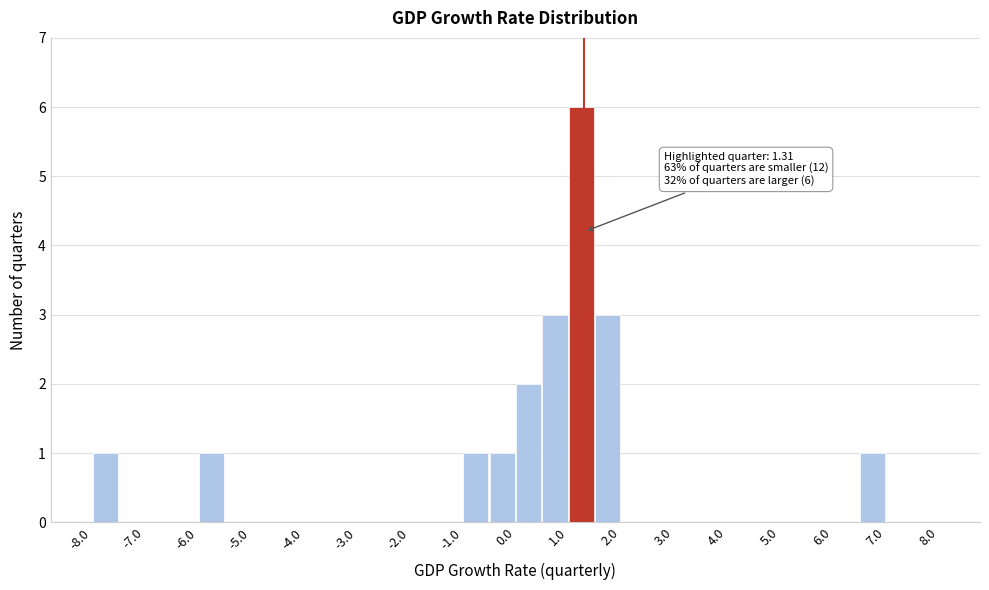

Over which range of the x-axis is the bar tallest?

1.0 to 1.5